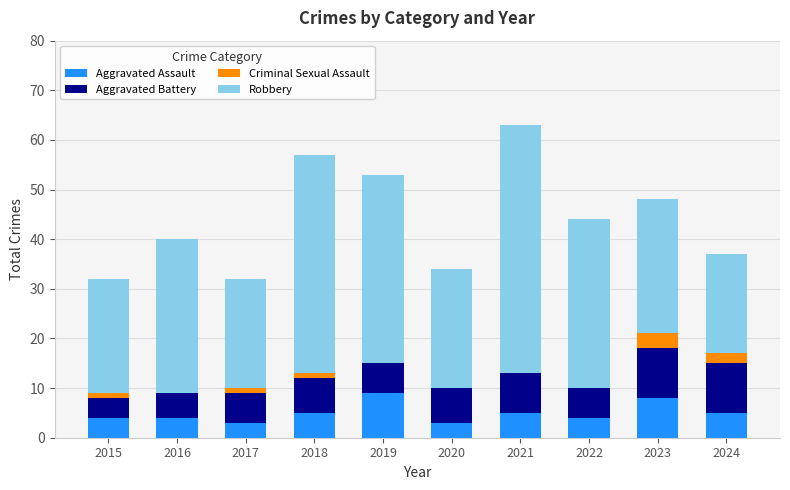

What are all the series names shown in the legend?

Aggravated Assault, Aggravated Battery, Criminal Sexual Assault, Robbery